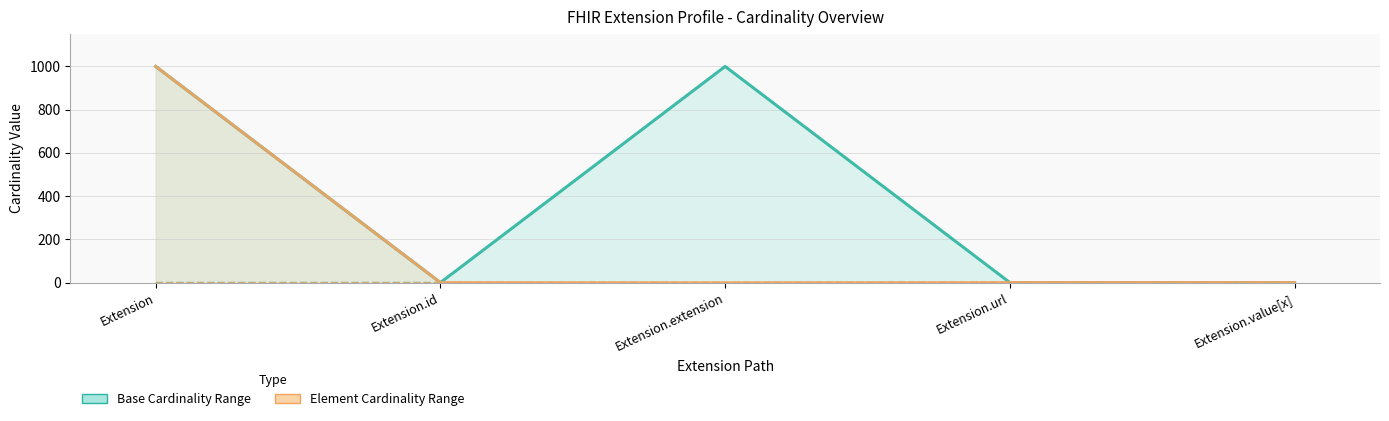

Where is the first local minimum for Base Max?

Extension.id